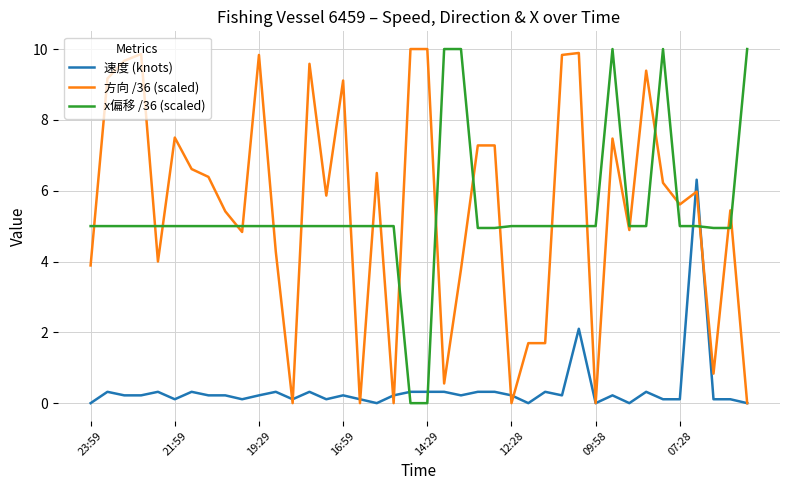

True or false: 速度 (knots) and x偏移 /36 (scaled) intersect in this chart.

True